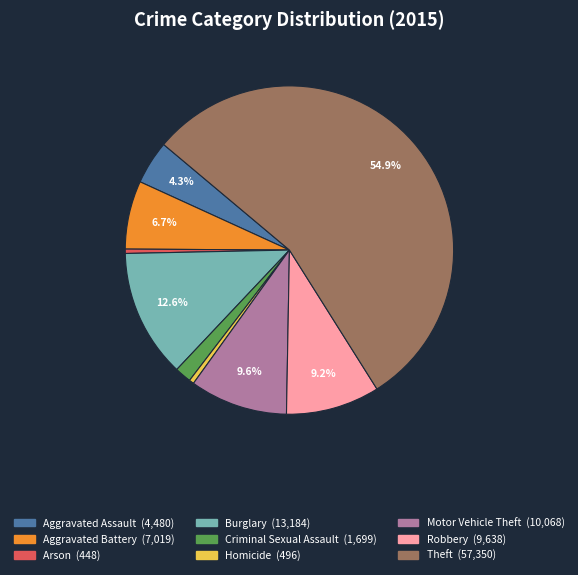

Which slice is the largest?

Theft